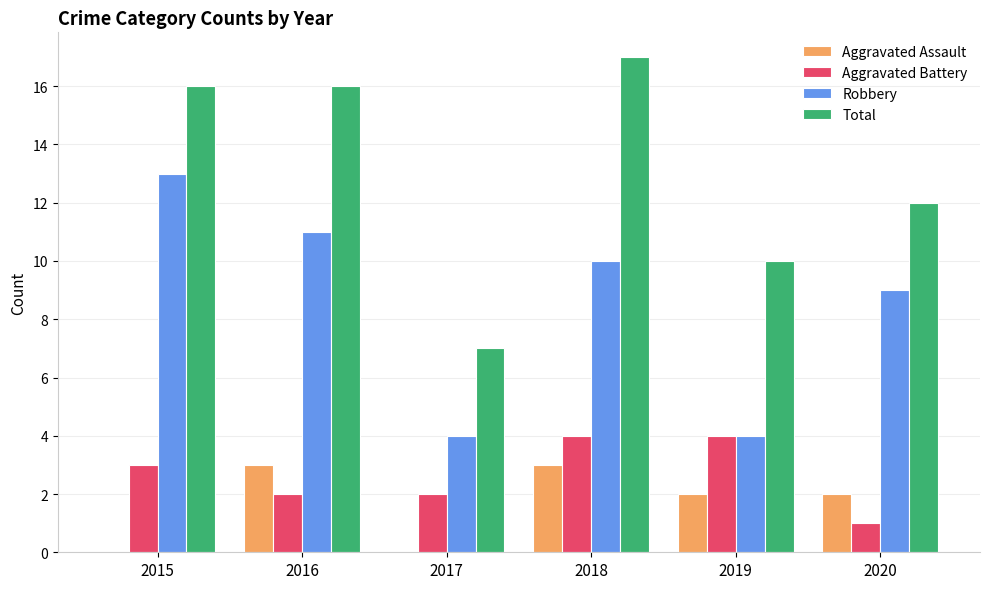

Reading left to right, transcribe all the data shown in this chart.

Aggravated Assault: 2015=0	2016=3	2017=0	2018=3	2019=2	2020=2
Aggravated Battery: 2015=3	2016=2	2017=2	2018=4	2019=4	2020=1
Robbery: 2015=13	2016=11	2017=4	2018=10	2019=4	2020=9
Total: 2015=16	2016=16	2017=7	2018=17	2019=10	2020=12